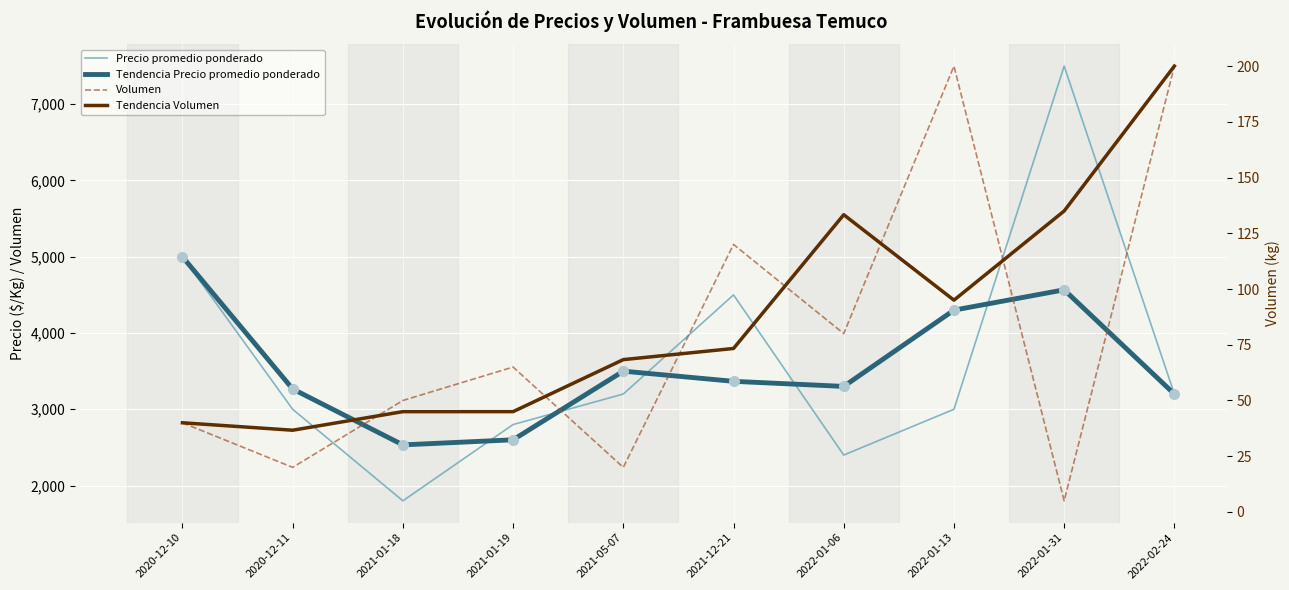

True or false: Precio promedio ponderado and Volumen intersect in this chart.

False